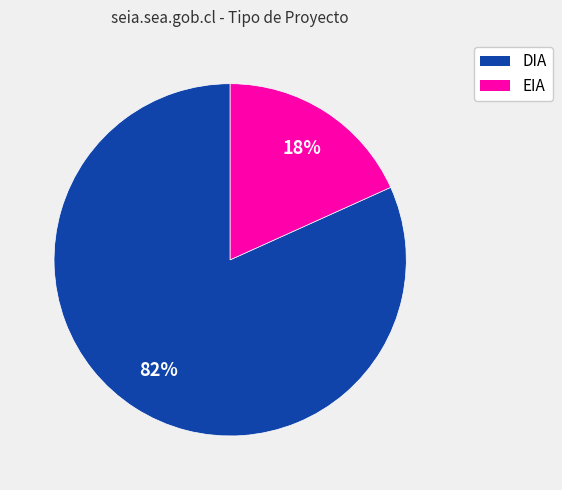

To the nearest percent, what is the average slice percentage?

50%